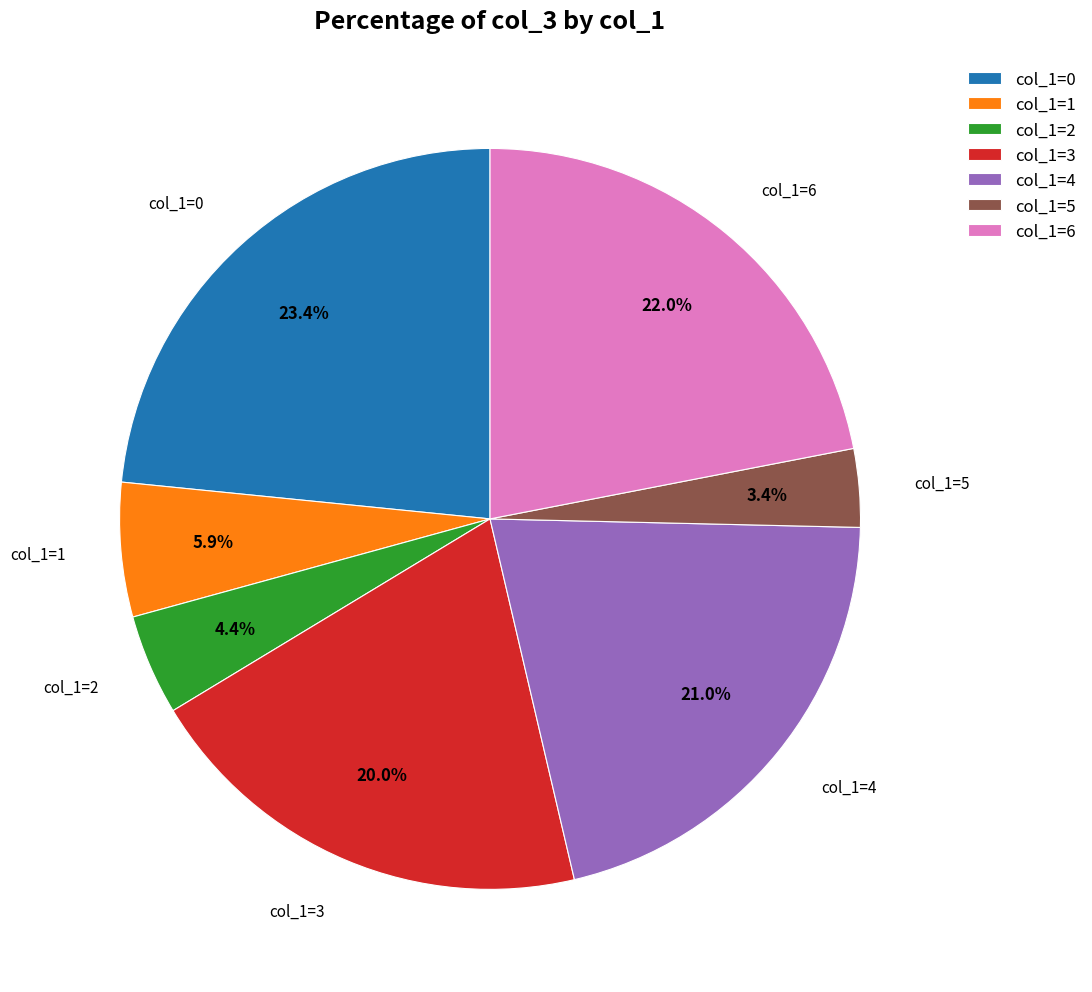

Which has a higher value, col_1=1 or col_1=5?

col_1=1